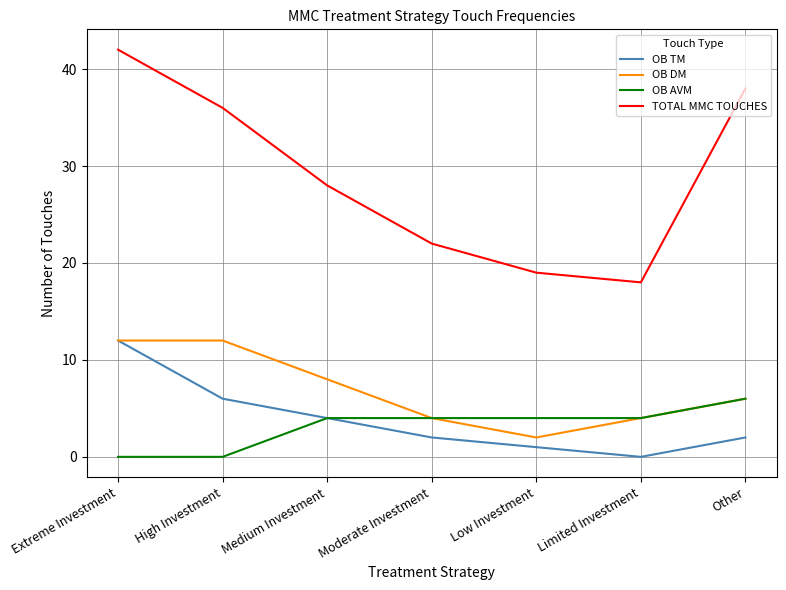

At which category is the sum across all series the highest?

Extreme Investment